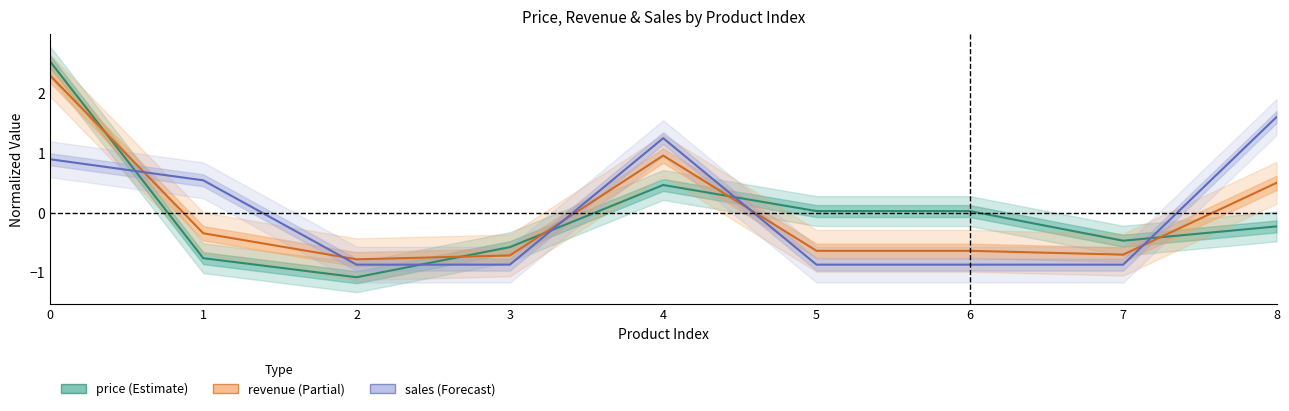

After their last crossing, which series has the higher values: sales or price?

sales